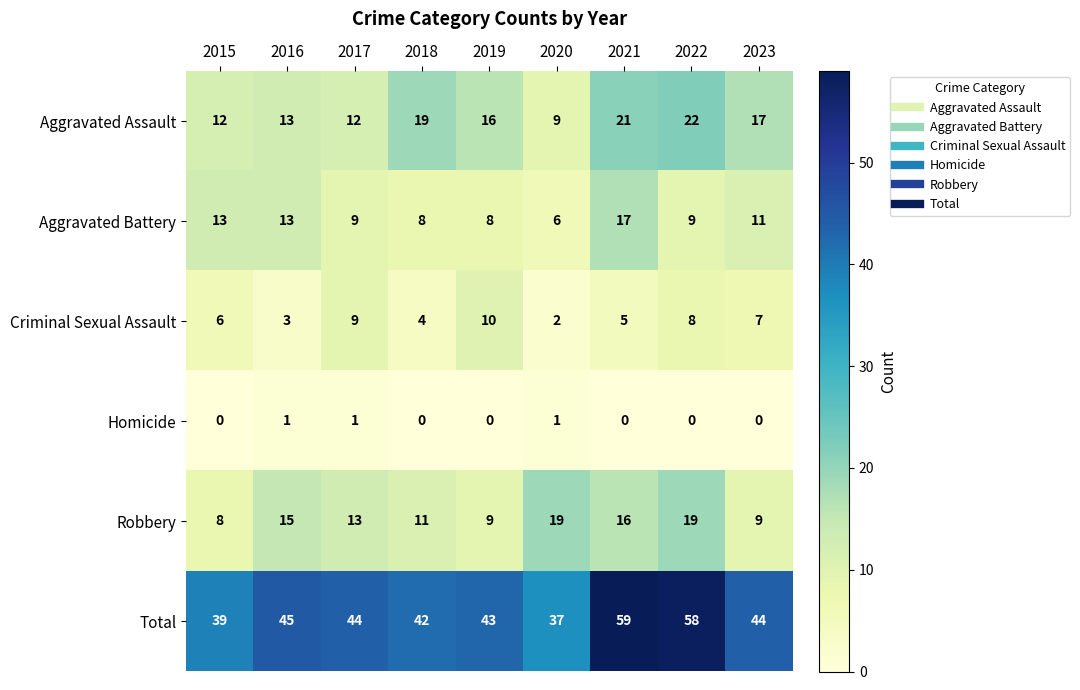

Which series has the largest range (max minus min)?

Total